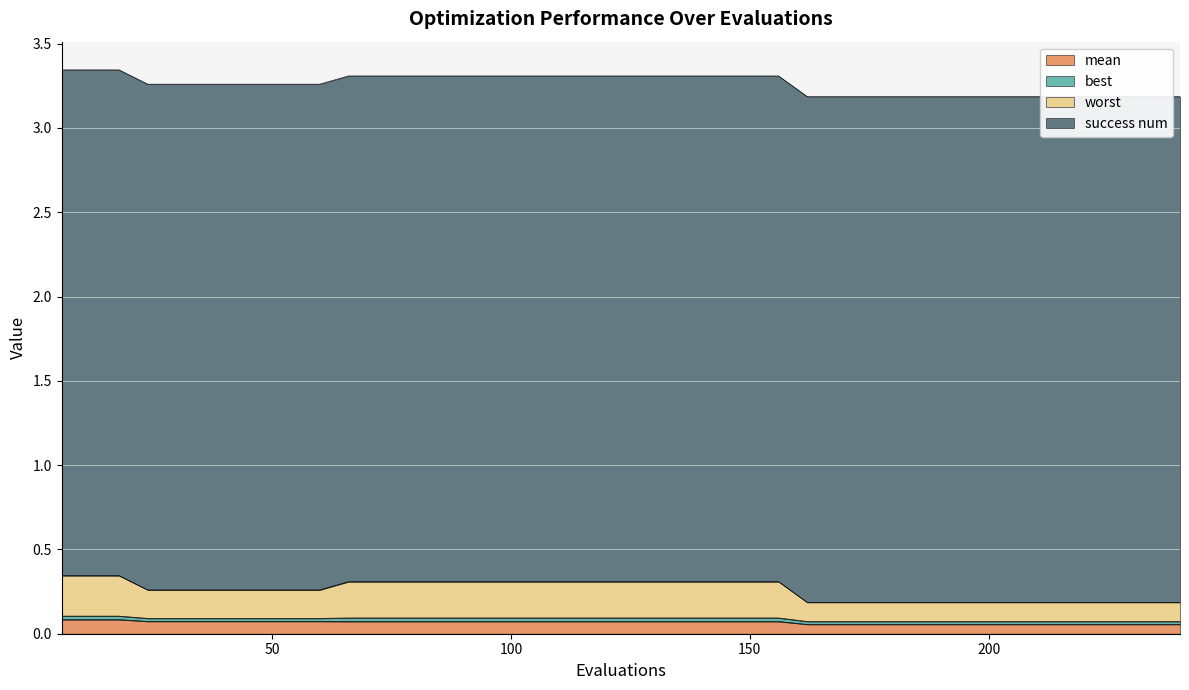

At which label is mean closest to 0?

162